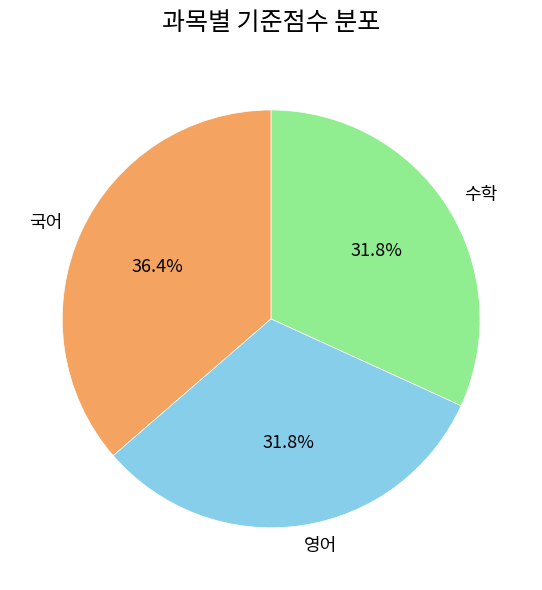

Which category has the biggest portion of the pie?

국어